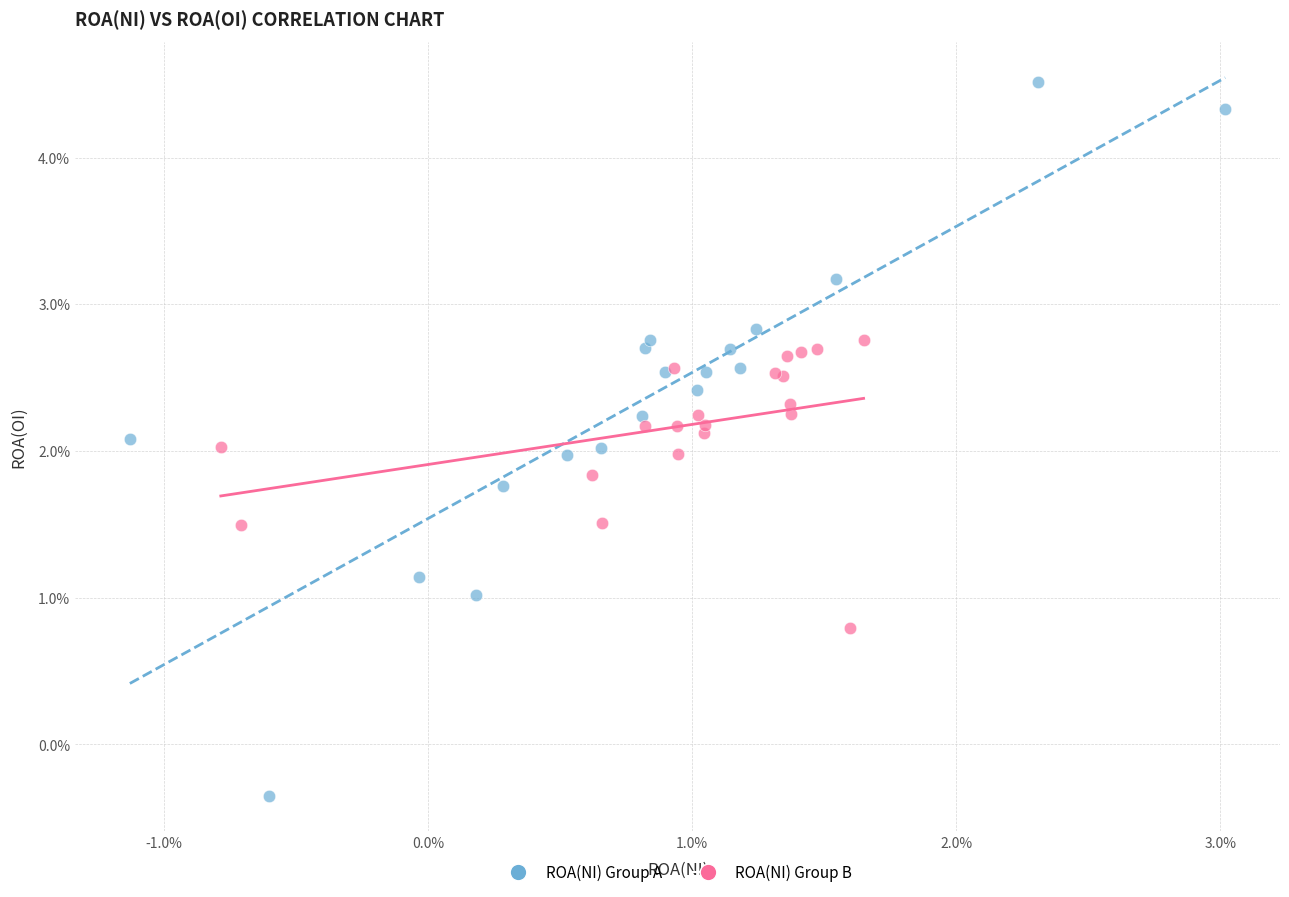

What are all the series names shown in the legend?

ROA(NI) Group A, ROA(NI) Group B